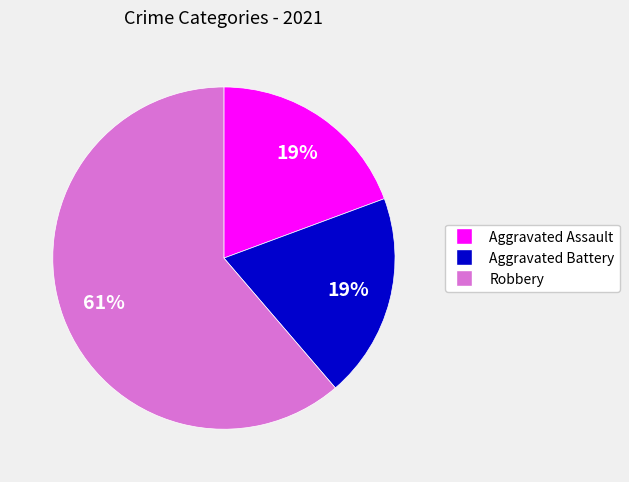

Does any single category account for the majority?

Yes